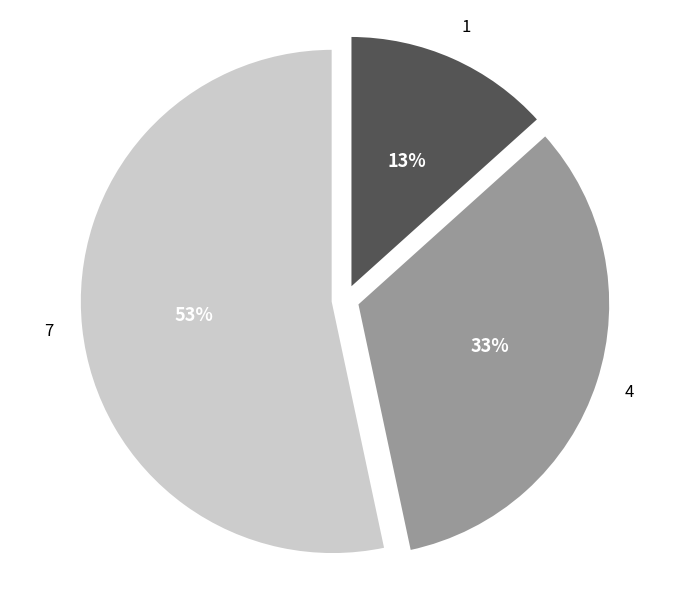

How many segments does this pie chart have?

3